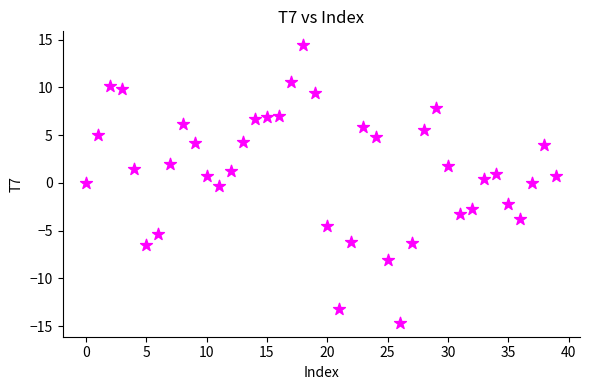

What is the range of Y values (max minus min)?

29.0